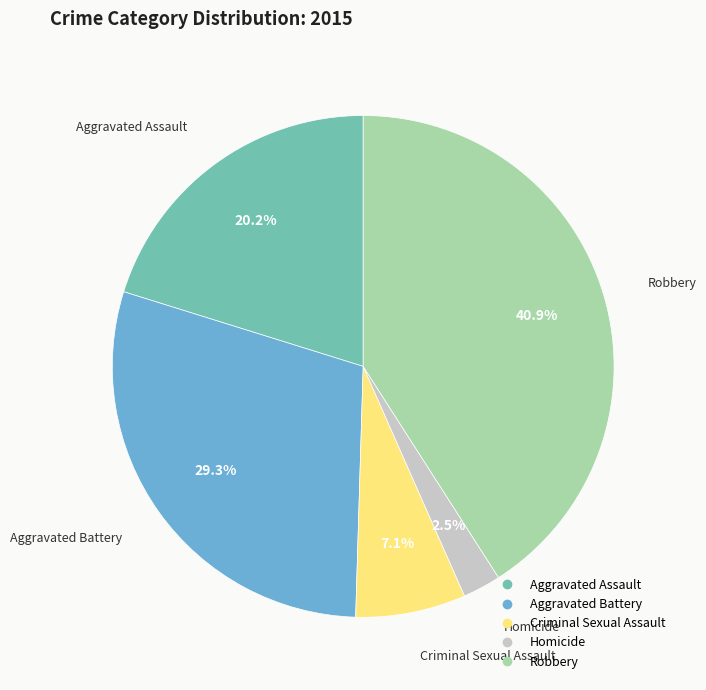

True or false: Criminal Sexual Assault accounts for 7% of the total.

True